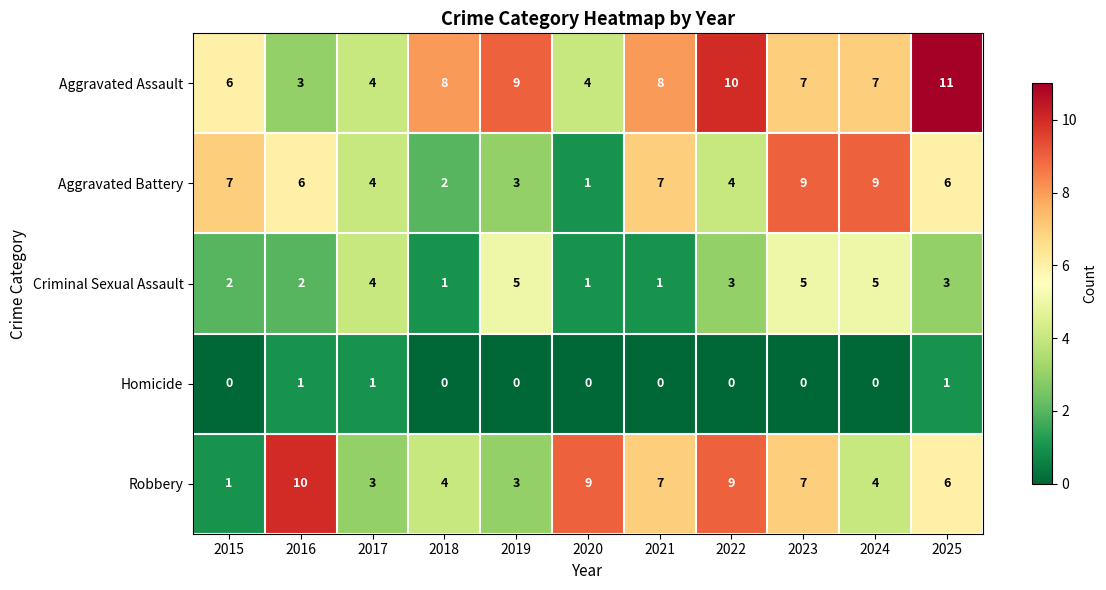

What is the difference between the Aggravated Battery values at 2022 and 2024?

5